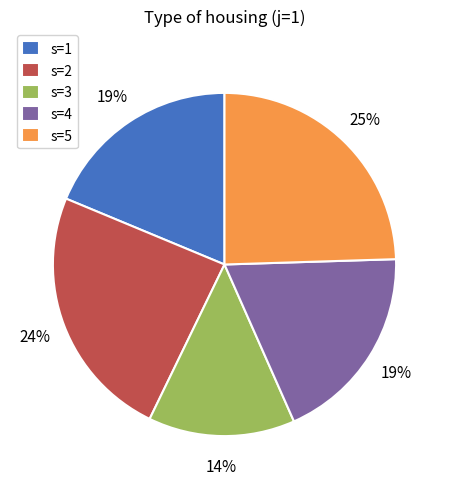

The s=5 slice represents 38% of the pie. True or false?

False